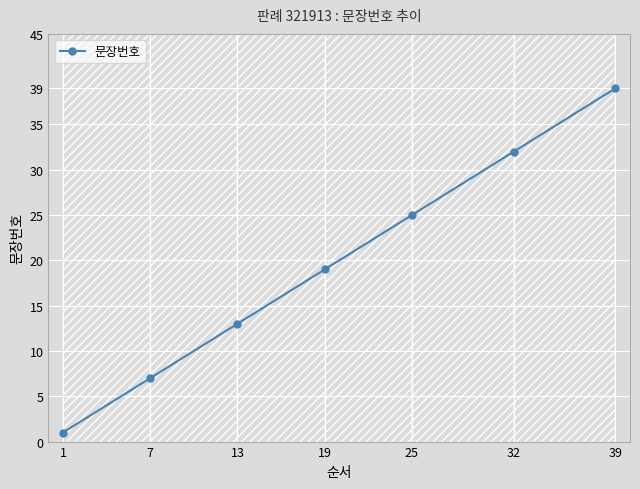

What is the greatest value displayed?

39